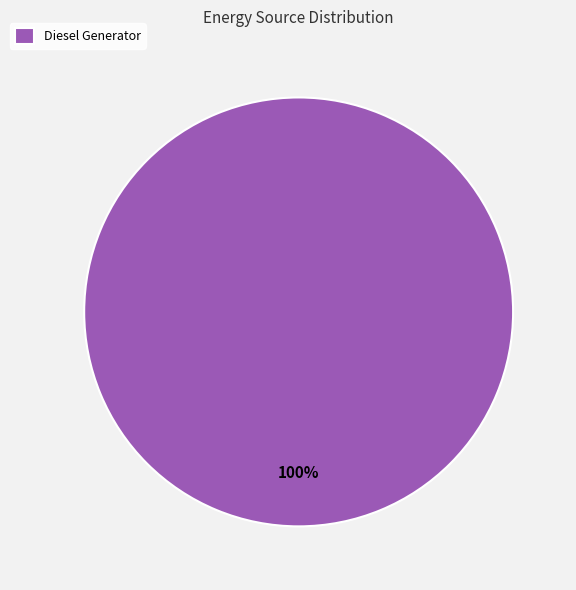

How many slices are in this pie chart?

1